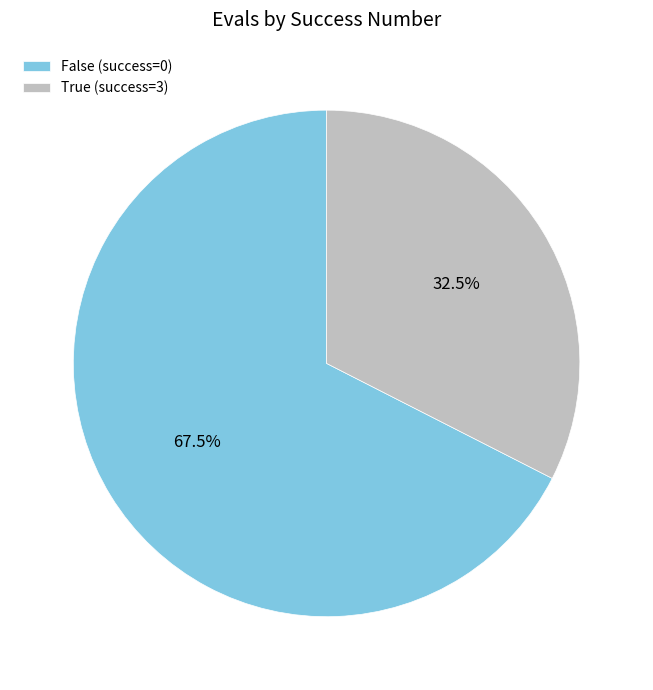

Is the sum of False (success=0) and True (success=3) greater than half?

Yes